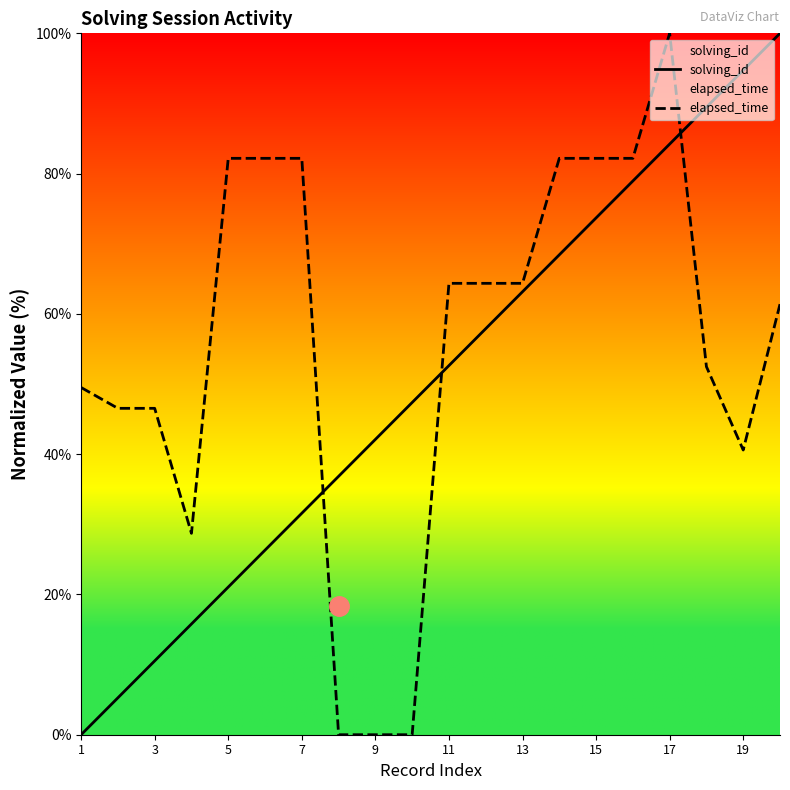

True or false: solving_id has a value of 31.6 at 7.

True